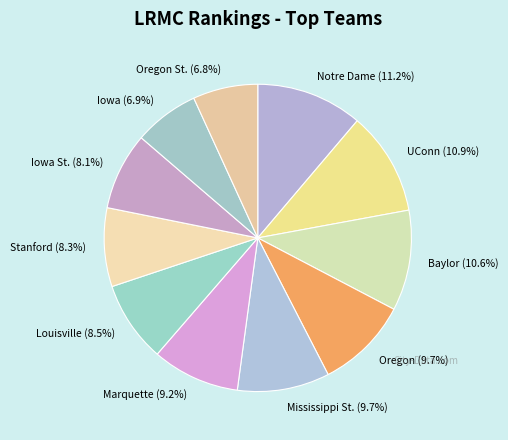

Is the sum of Oregon St. (6.8%) and Baylor (10.6%) greater than half?

No